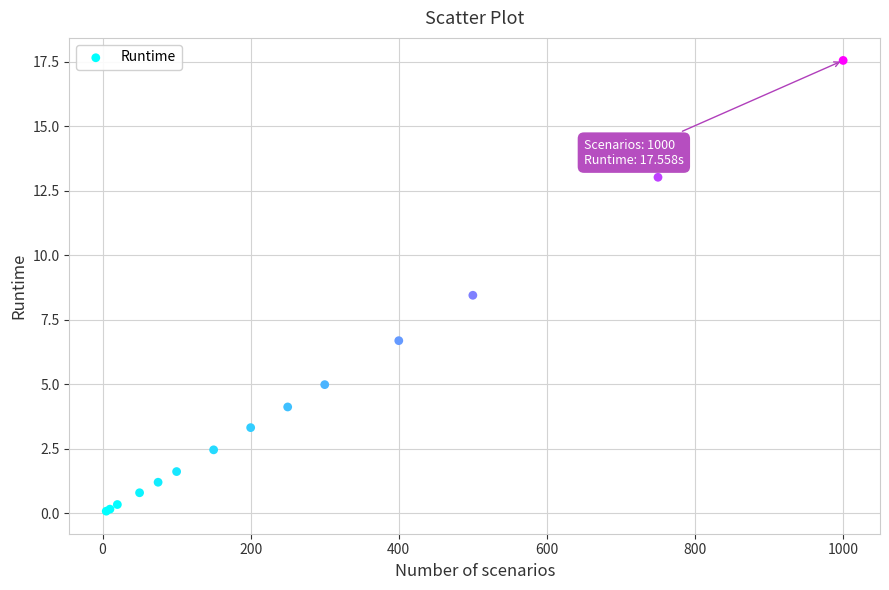

What Y value in the scatter plot is closest to 8?

8.5